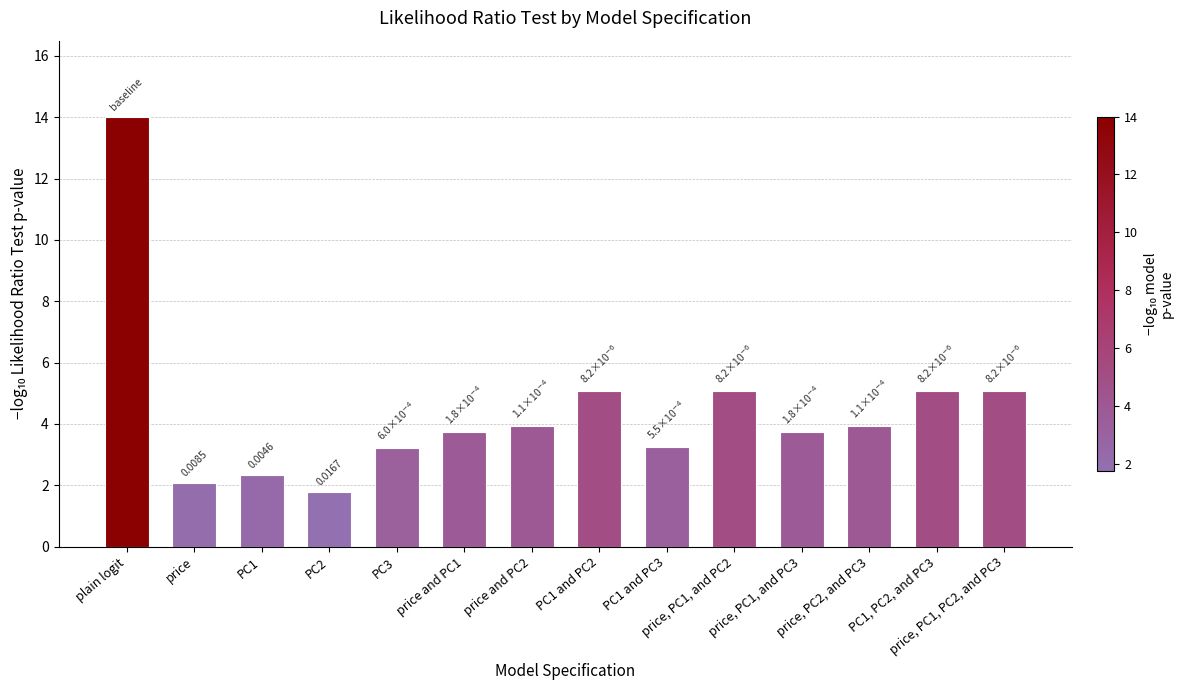

What is the greatest value displayed?

14.0